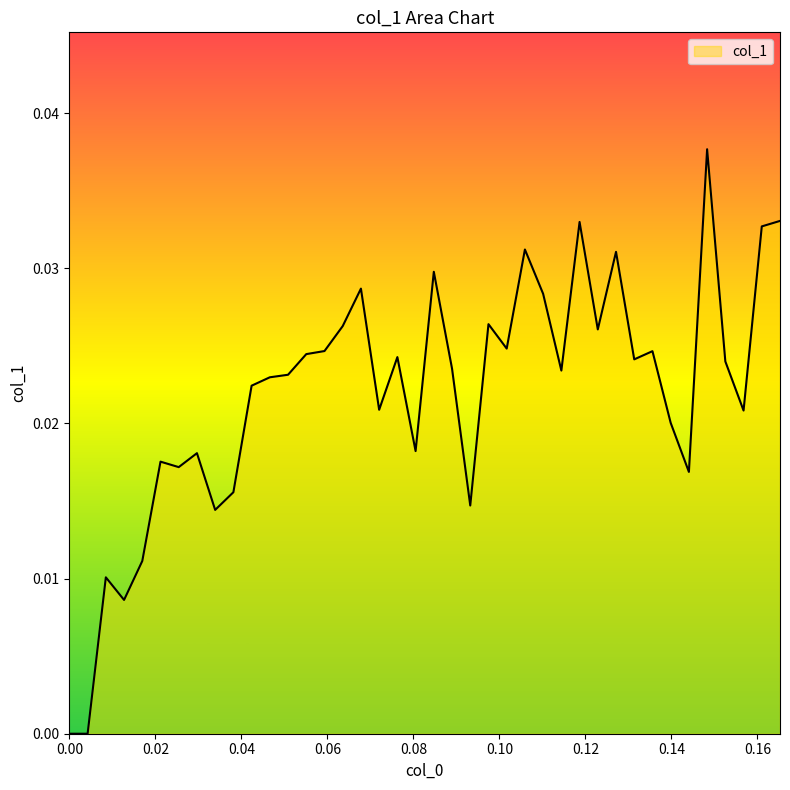

True or false: there are more than 0 points higher than both neighbors.

True